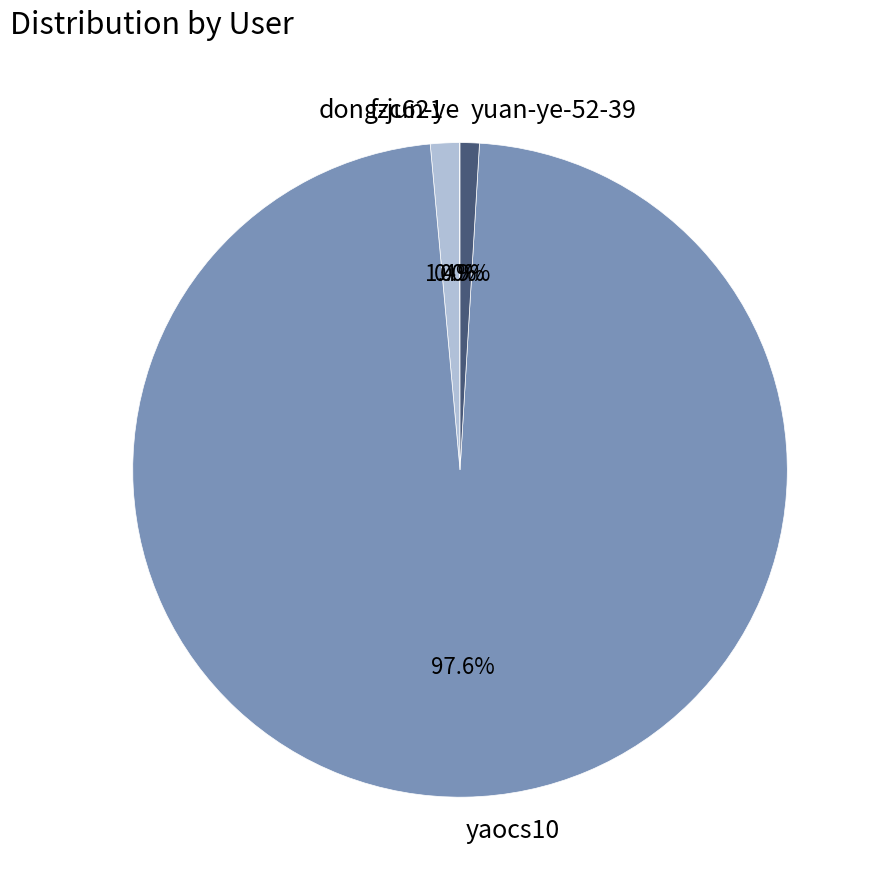

To the nearest percent, what is the difference between the largest and smallest slice percentages?

98%